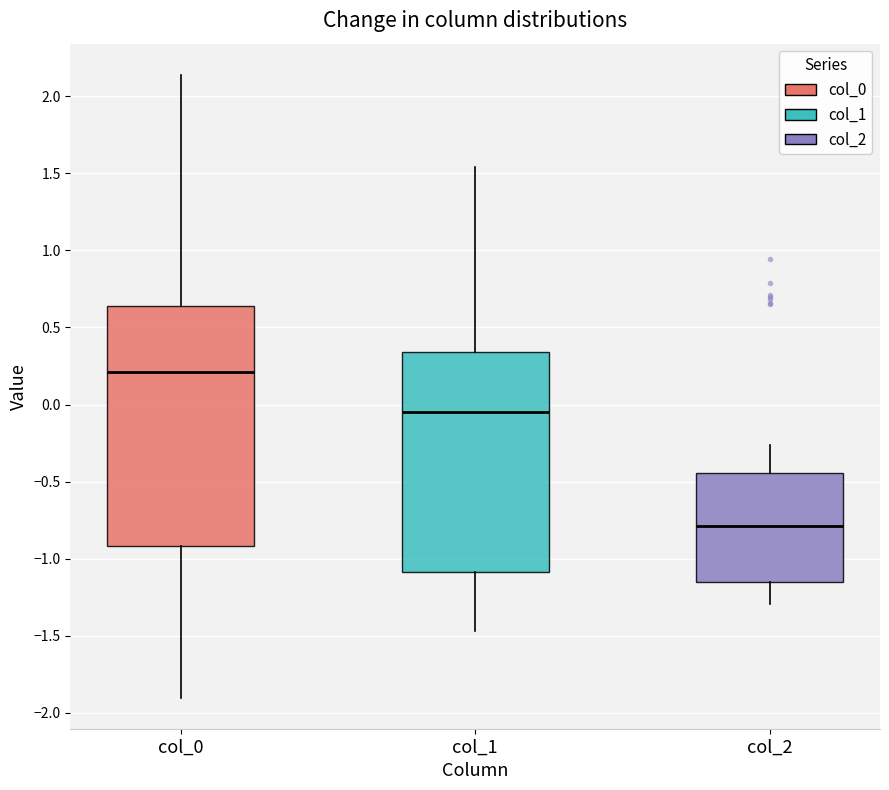

Reading left to right, transcribe this box plot: for each box, give where its median line is, the range the box spans, and where its two whiskers end, as read against the y-axis. The values are not printed on the chart, so give them approximately, as read against the axis.

col_0: median 0.20, box -0.90 to 0.65, whiskers -1.90 to 2.15
col_1: median -0.05, box -1.10 to 0.35, whiskers -1.45 to 1.55
col_2: median -0.80, box -1.15 to -0.45, whiskers -1.30 to -0.25